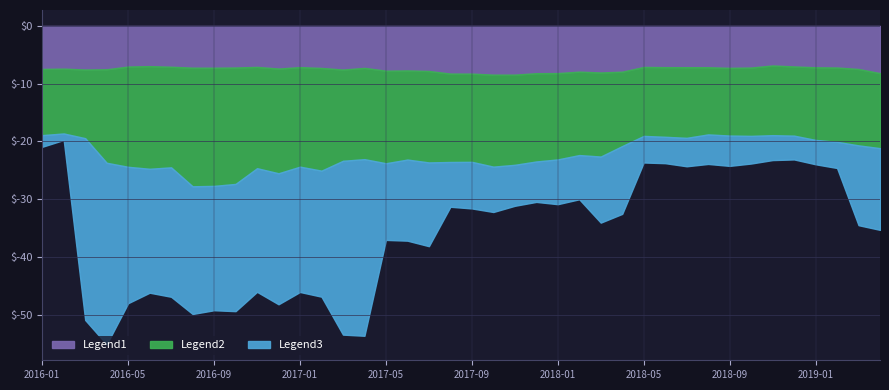

Between 2017-10-31 and 2017-09-30, which is larger?

2017-10-31